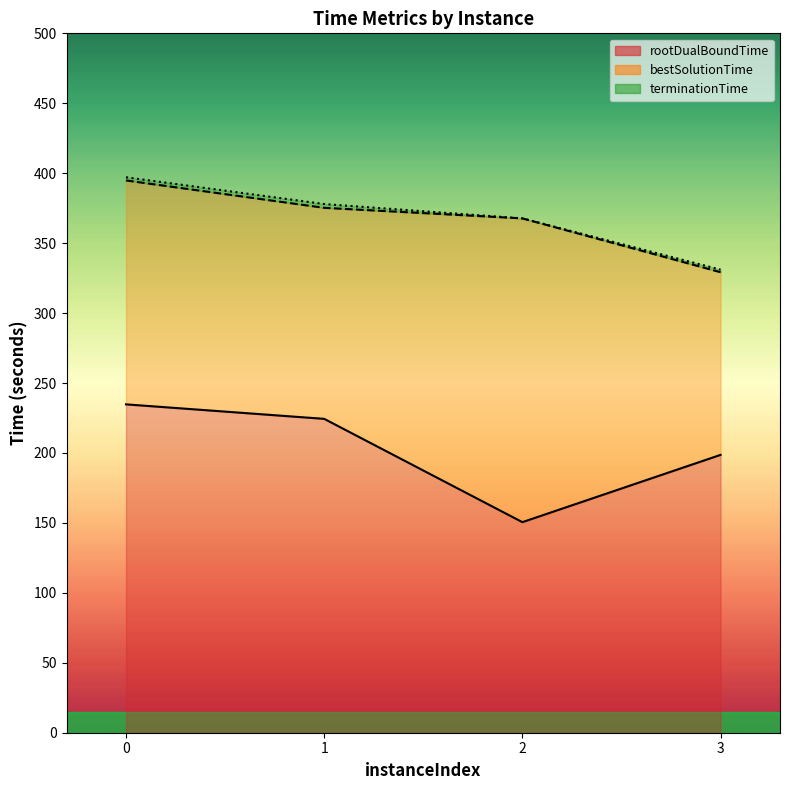

What is the value of the 4th point from the left?

198.6